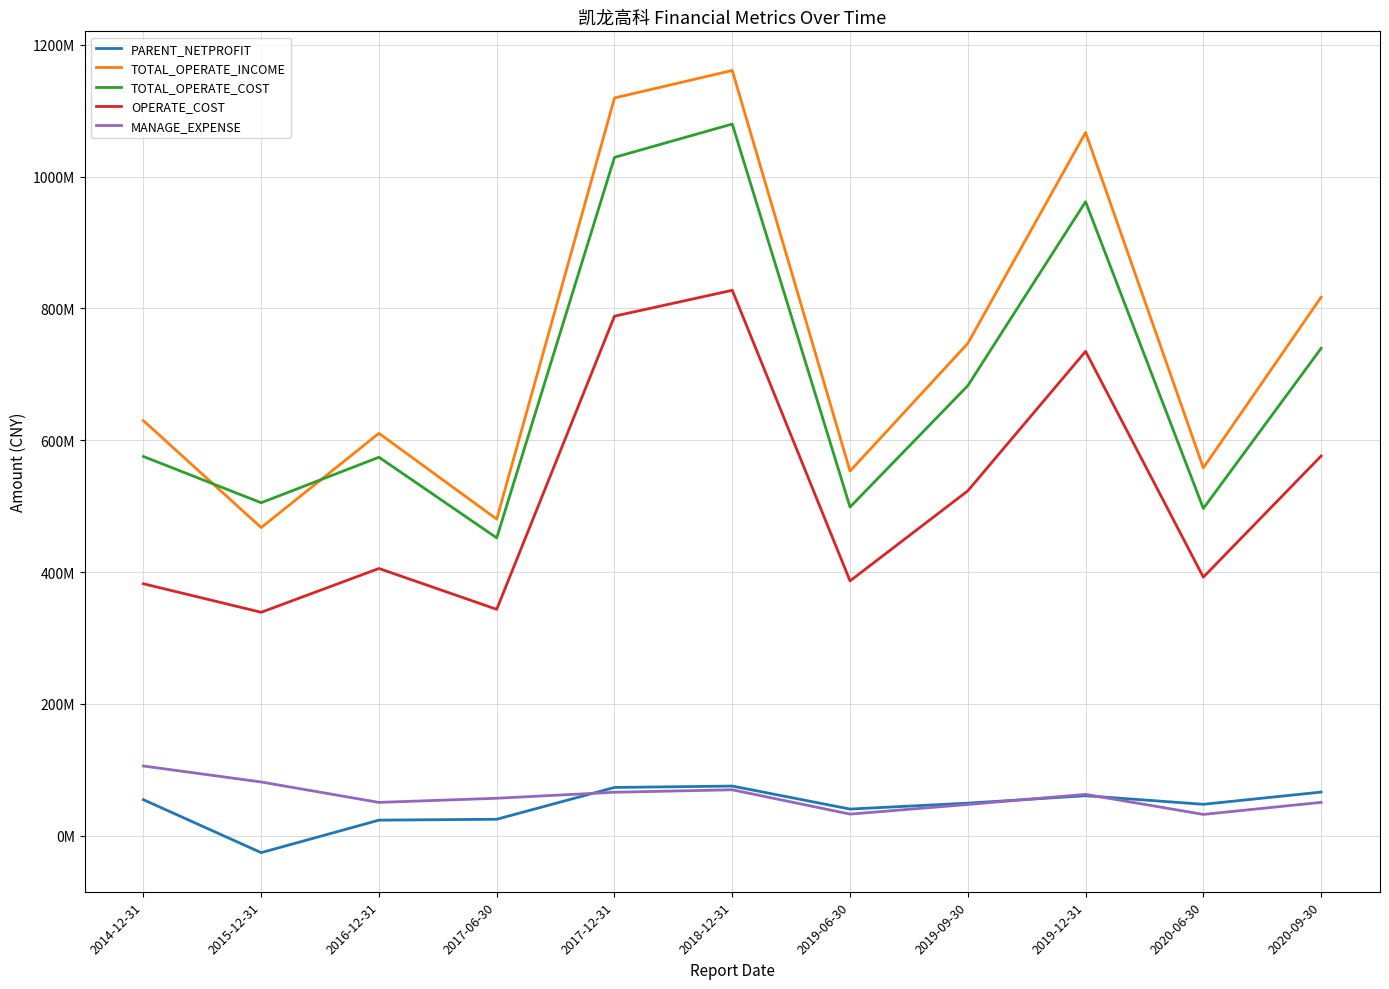

Is it true that OPERATE_COST equals 382206702.8 at 2014-12-31?

True